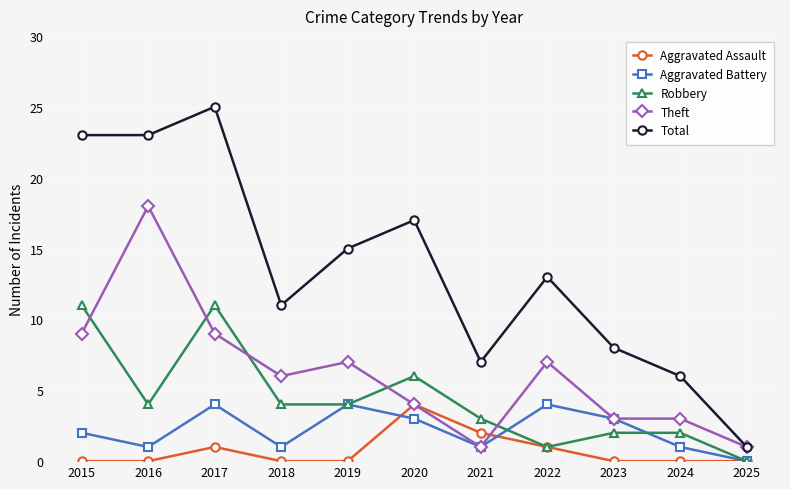

True or false: Theft has more than 0 interior local peaks.

True